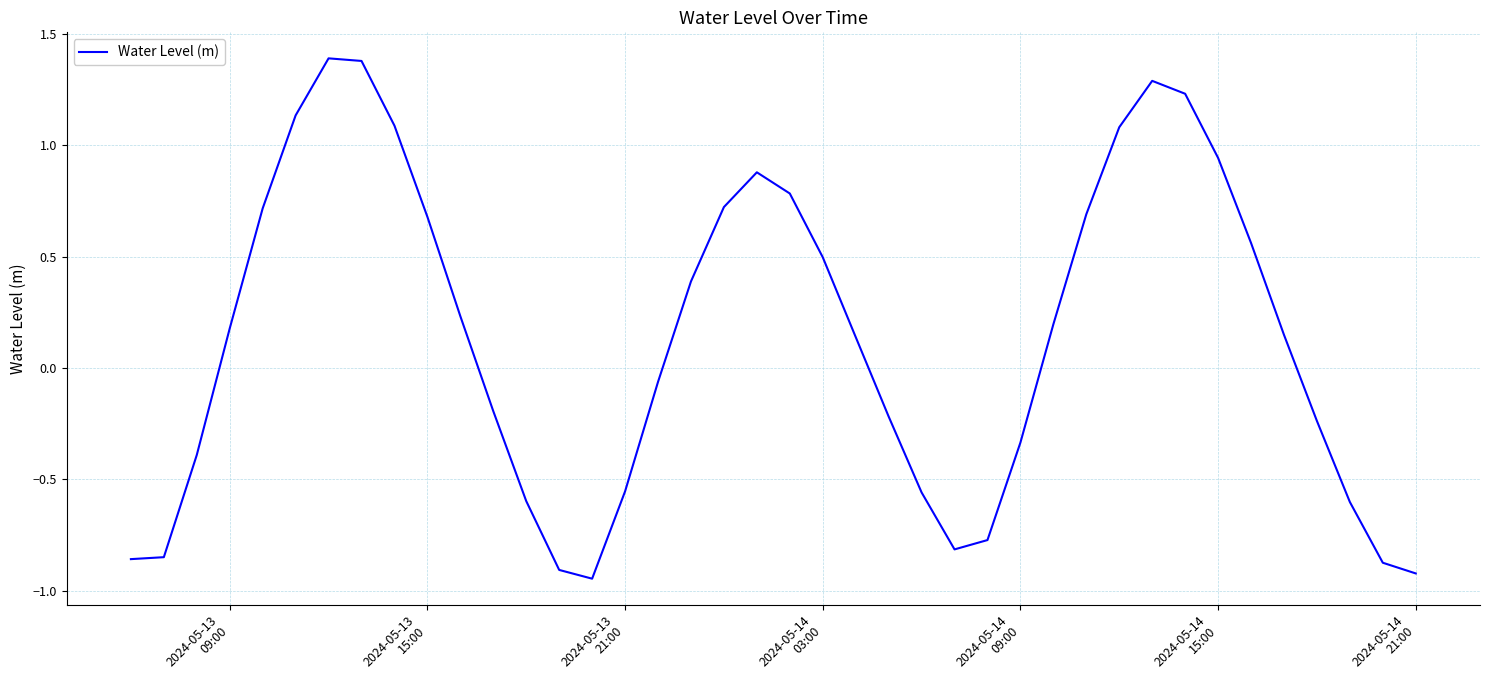

Count the number of categories in the chart.

40